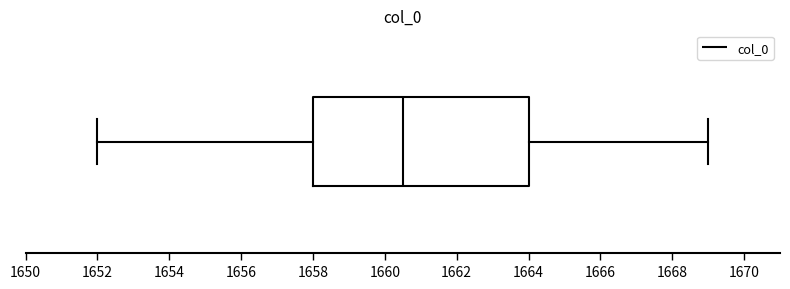

Where does the median line of the box sit on the x-axis? The values are not printed on the chart, so give them approximately, as read against the axis.

1660.6